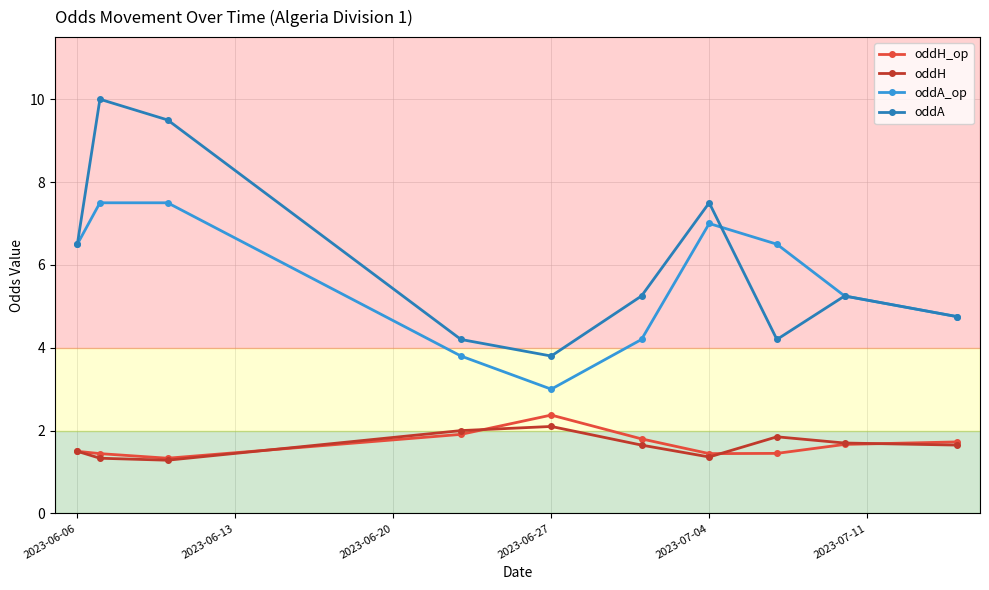

True or false: oddH_op and oddA_op cross at least once.

False